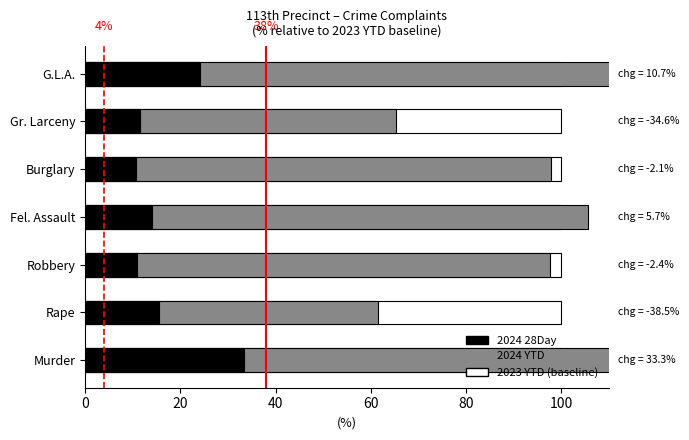

What is the difference between the 2024 YTD values at Fel. Assault and Burglary?

7.9